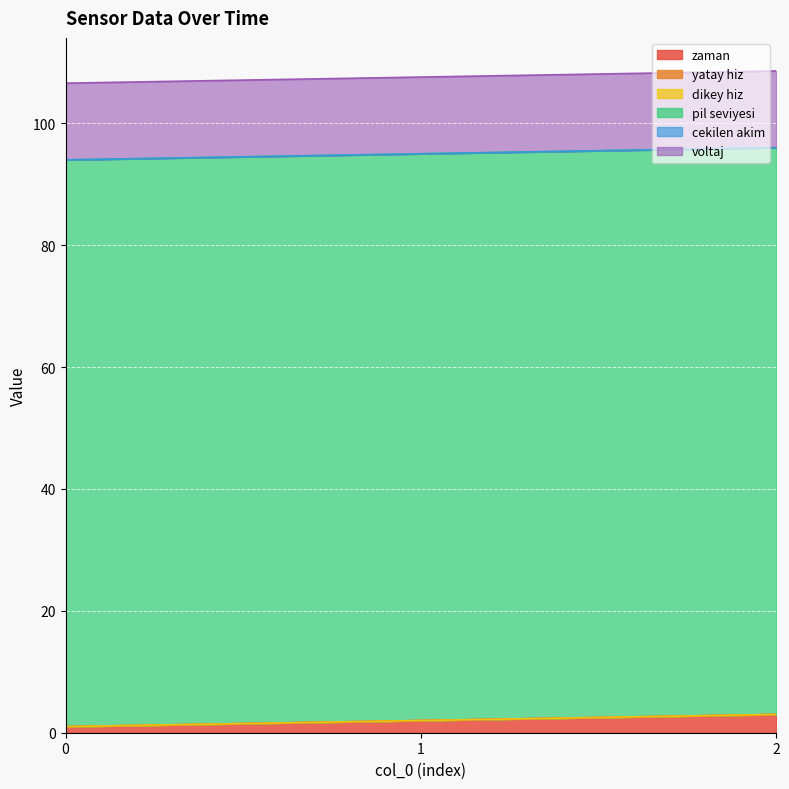

Reading left to right, extract all data points from this chart.

zaman: 0=1.0	1=2.0	2=3.0
yatay hiz: 0=0.0	1=0.0	2=0.0
dikey hiz: 0=0.0	1=0.0	2=0.0
pil seviyesi: 0=93.0	1=93.0	2=93.0
cekilen akim: 0=0.0	1=0.0	2=0.0
voltaj: 0=12.6	1=12.6	2=12.6